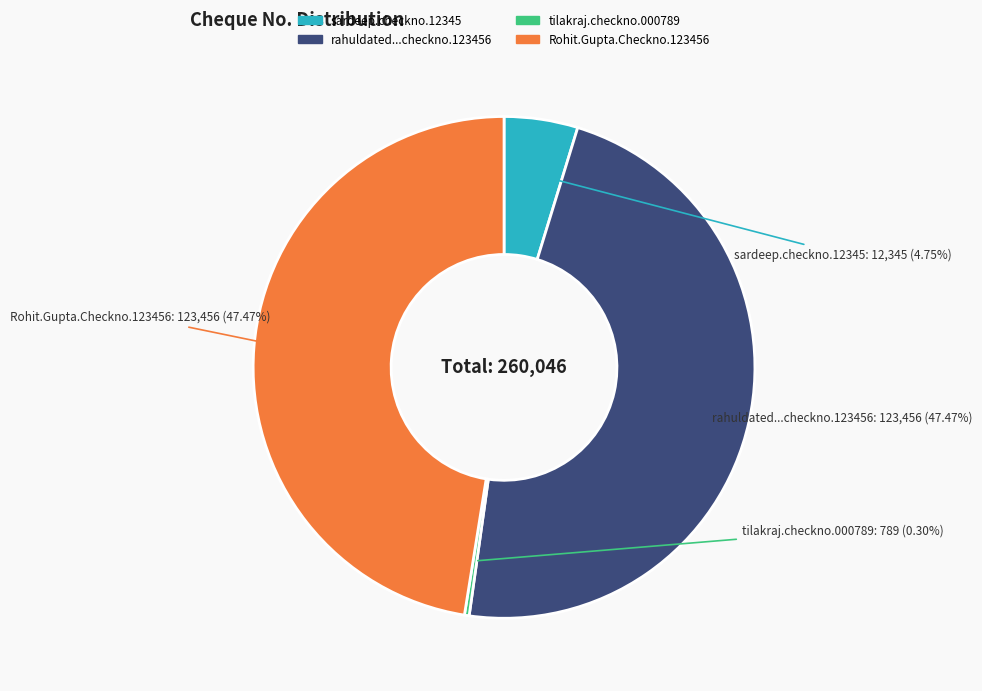

Is there any slice that represents more than half of the pie?

No